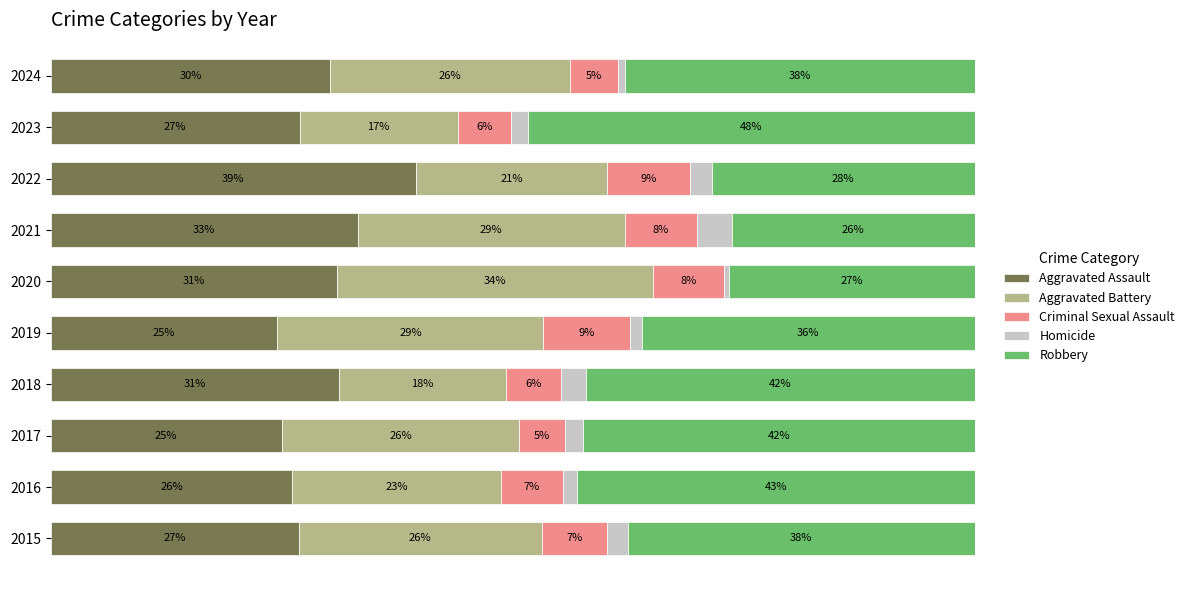

What are all the series names shown in the legend?

Aggravated Assault, Aggravated Battery, Criminal Sexual Assault, Homicide, Robbery